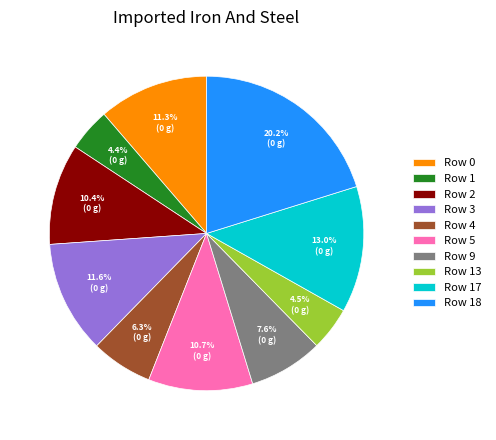

To the nearest percent, what portion does Row 17 represent?

13%